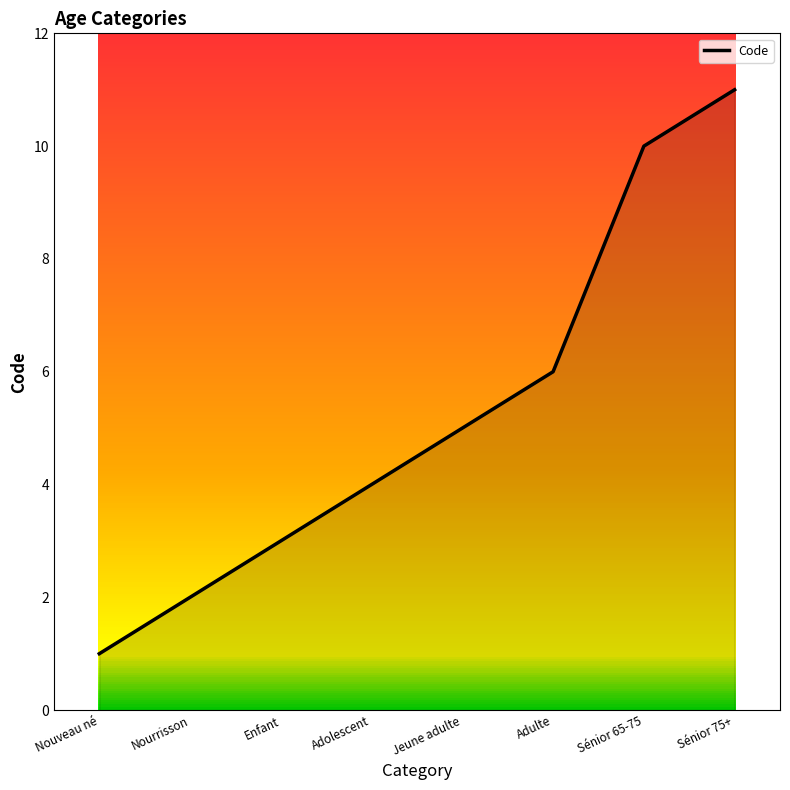

What position from the left is Enfant?

3